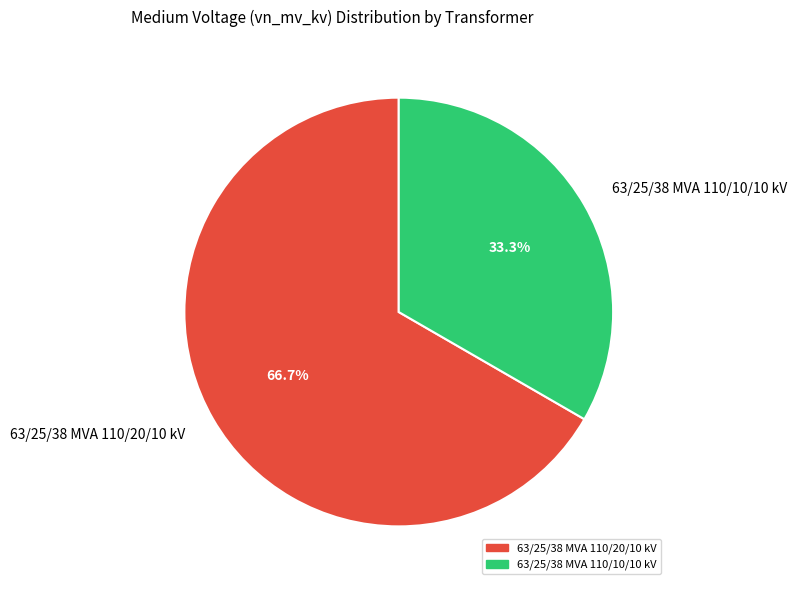

To the nearest percent, what is the difference between the largest and smallest slice percentages?

33%